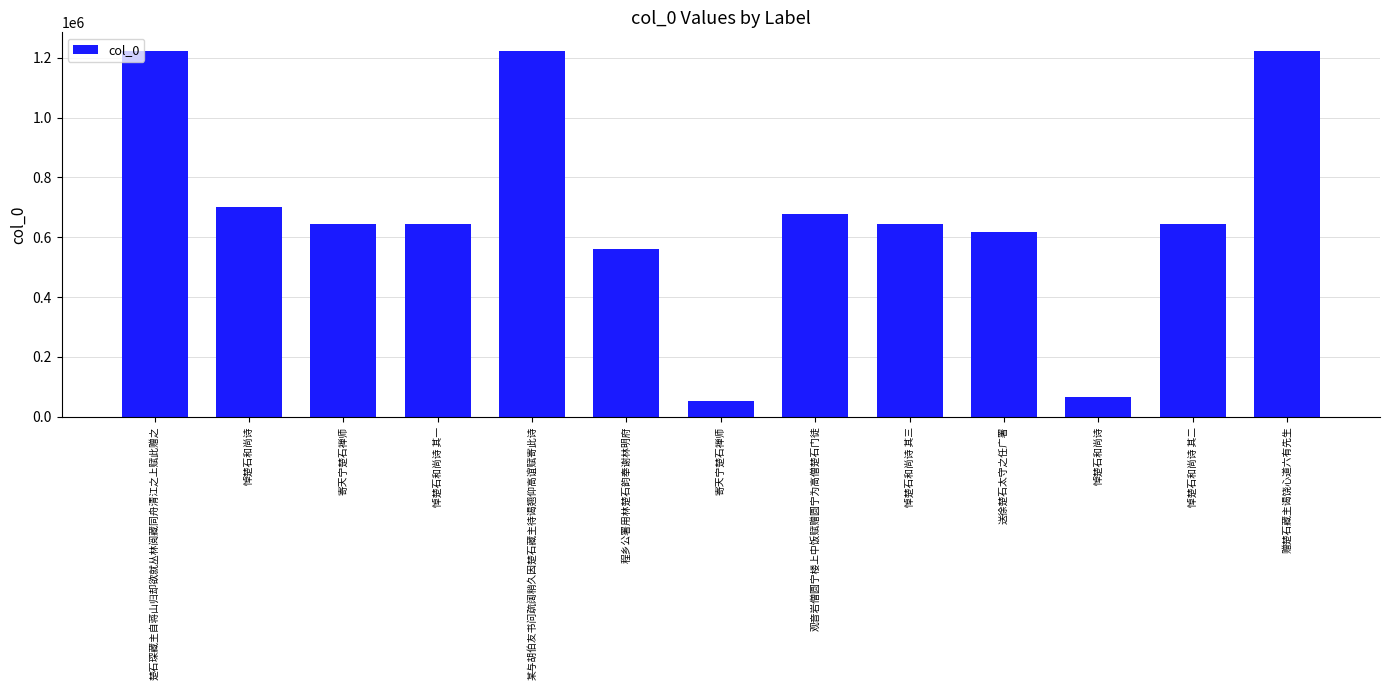

What is the value of the 8th bar from the left?

677586